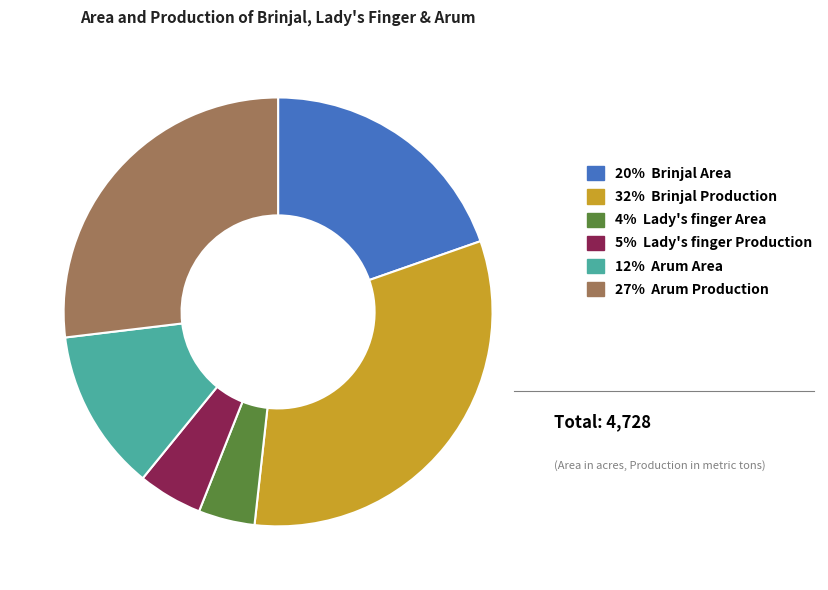

Does any single category account for the majority?

No